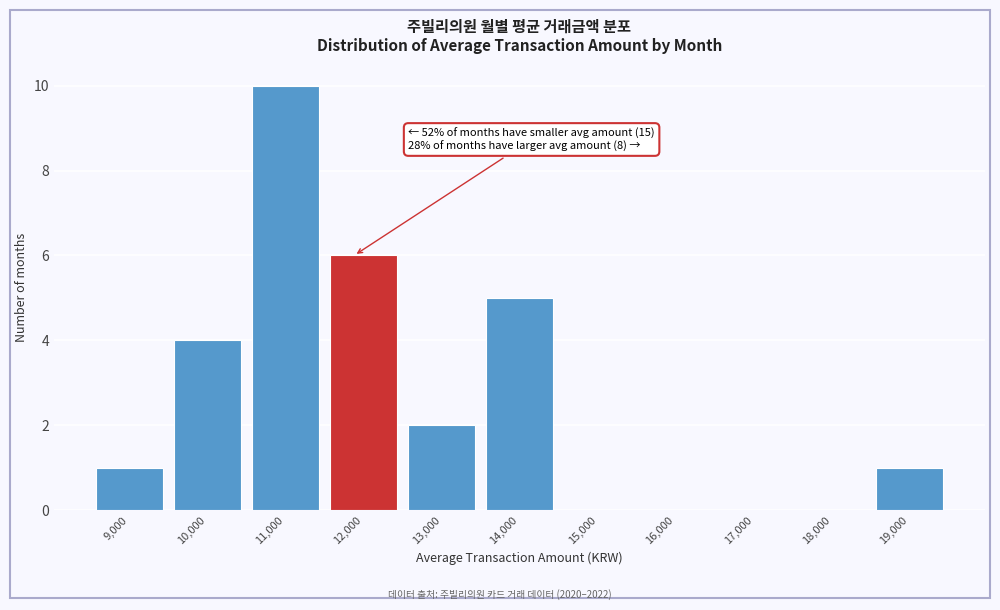

Reading left to right, what are all the values shown in this chart?

9,000=1	10,000=4	11,000=10	12,000=6	13,000=2	14,000=5	15,000=0	16,000=0	17,000=0	18,000=0	19,000=1